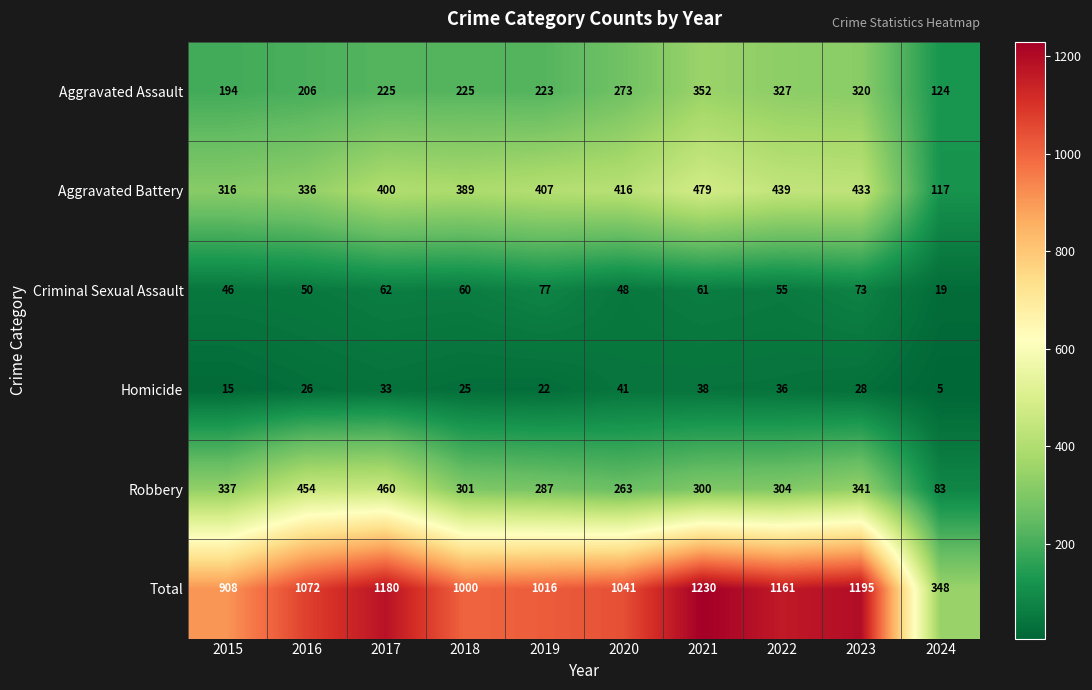

What is the total value across all series at 2024?

696